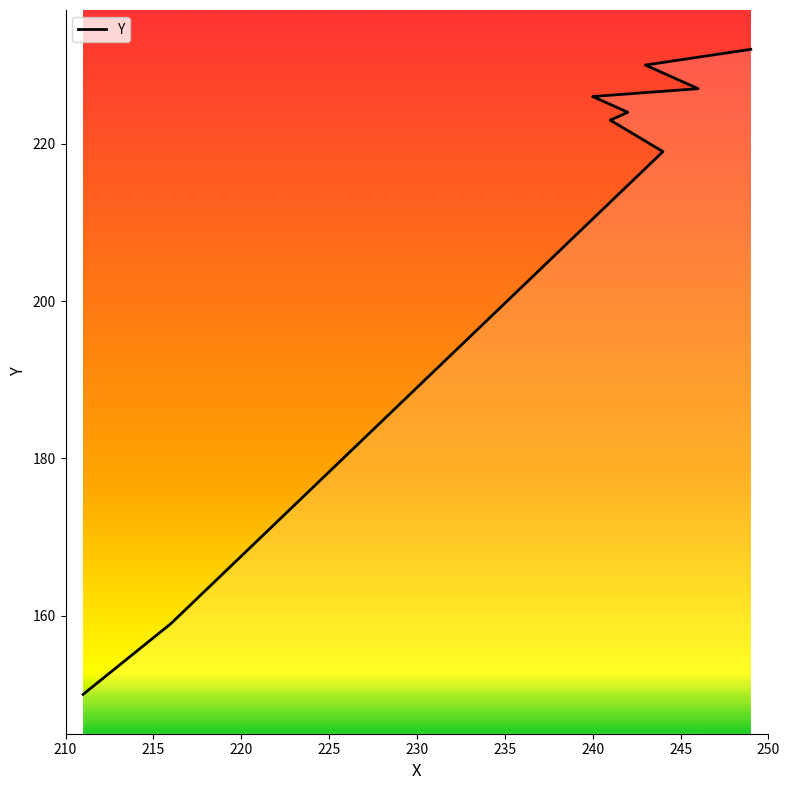

List the labels in order of value, largest first.

250, 245, 240, 235, 230, 225, 220, 215, 210